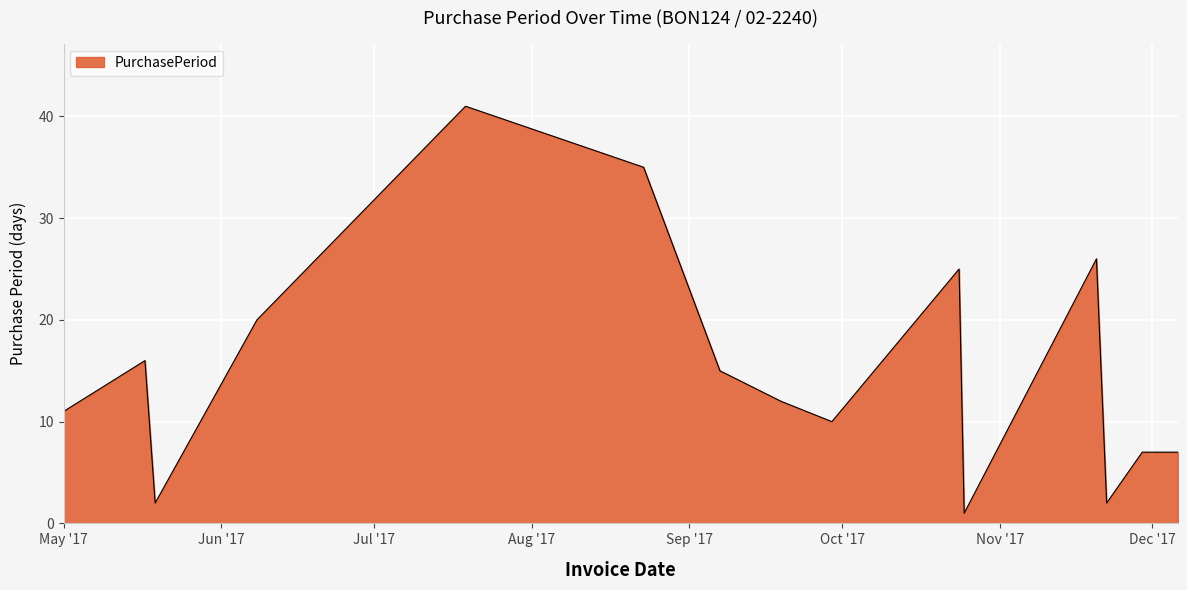

Reading left to right, transcribe all the data shown in this chart.

11	16	2	20	41	35	15	12	10	25	1	26	2	7	7